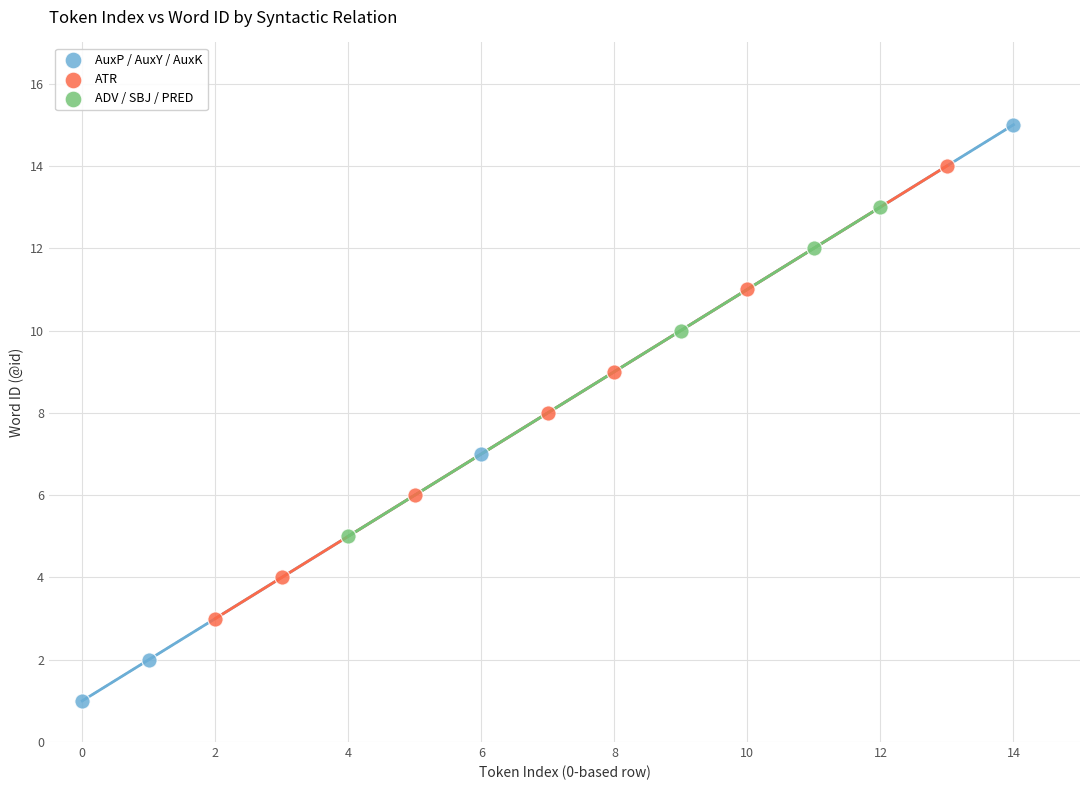

Which series contains the highest Y value?

AuxP / AuxY / AuxK